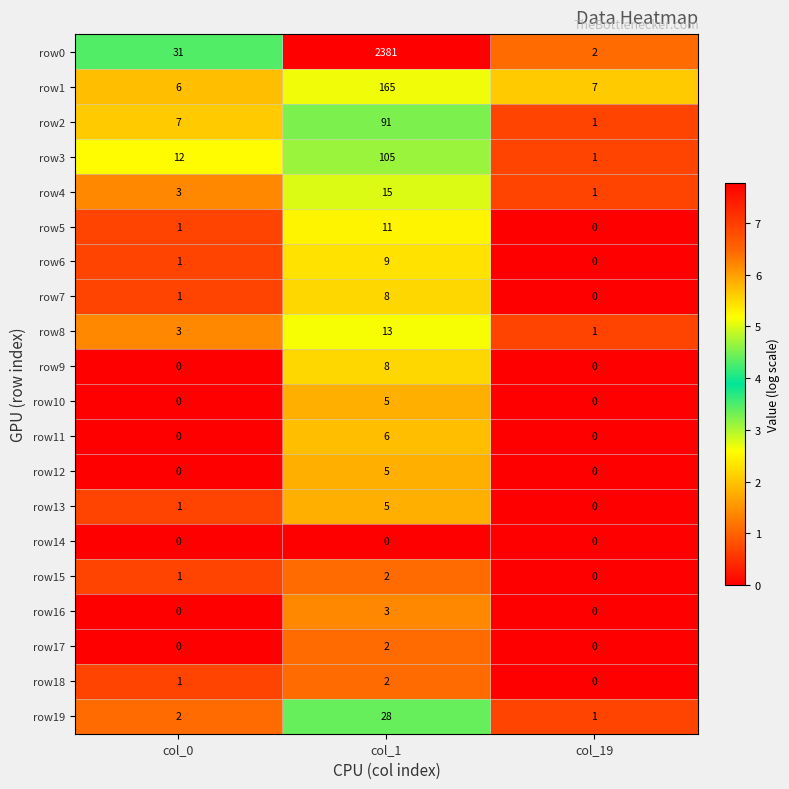

The value of row16 at col_1 is 3. True or false?

True